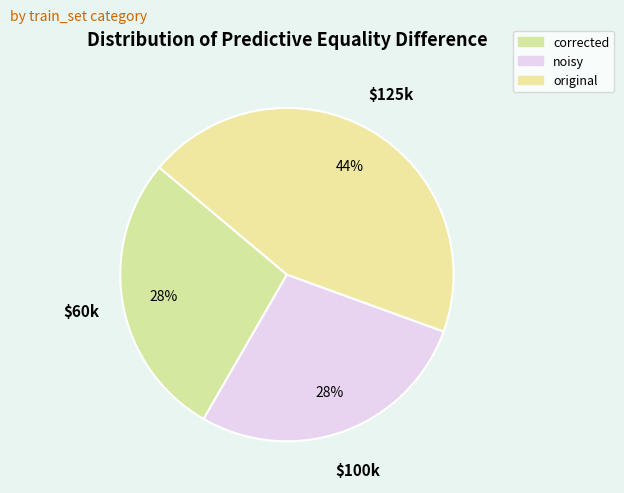

The original slice represents 56% of the pie. True or false?

False